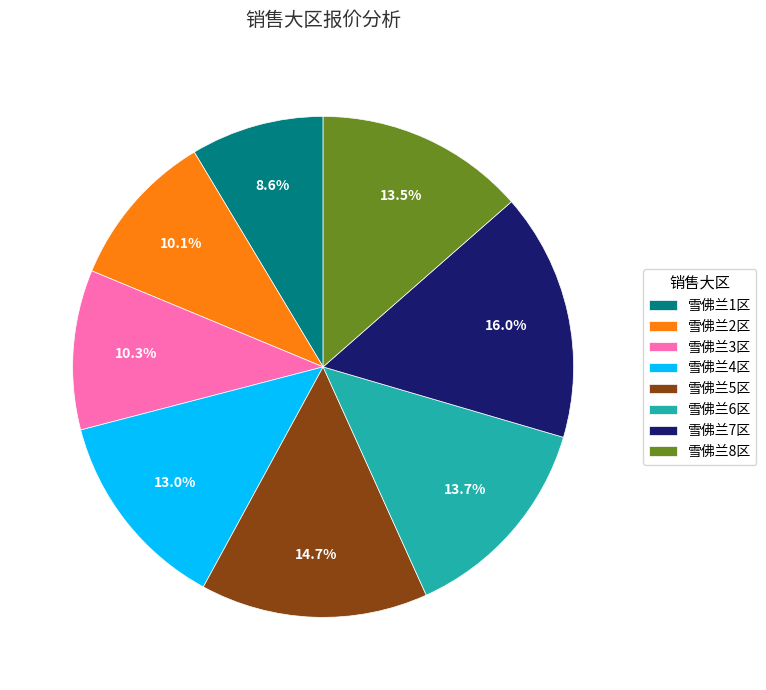

What portion of the pie excludes 雪佛兰7区?

84.0%